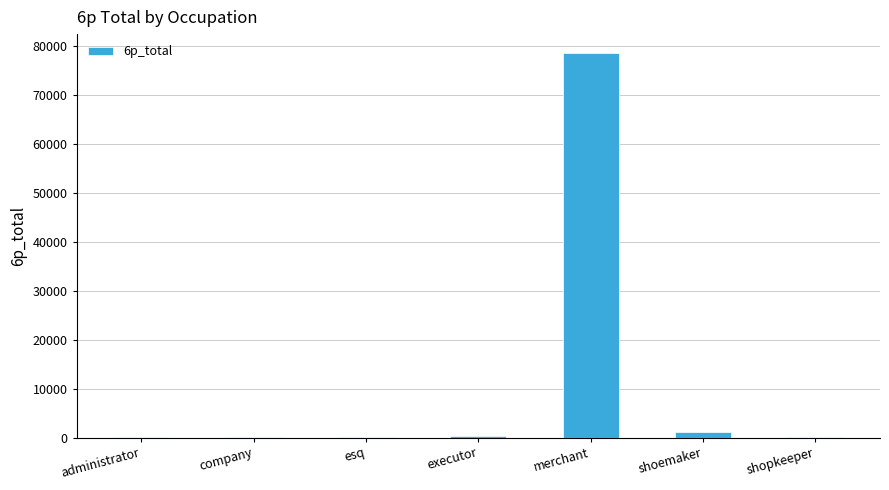

What is the sum of all values?

80331.9